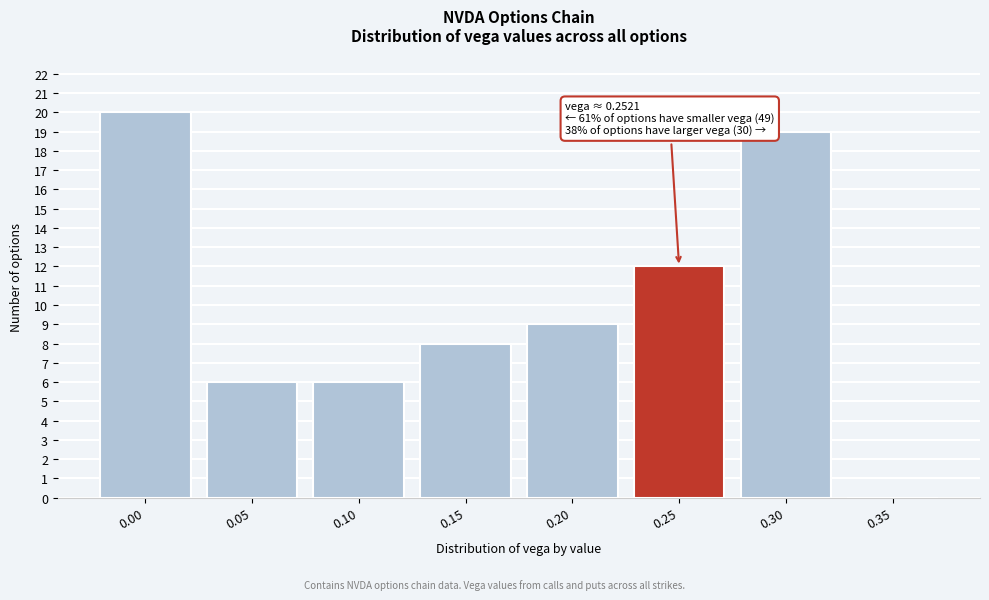

Reading left to right, transcribe all the data shown in this chart.

0.00=20	0.05=6	0.10=6	0.15=8	0.20=9	0.25=12	0.30=19	0.35=0